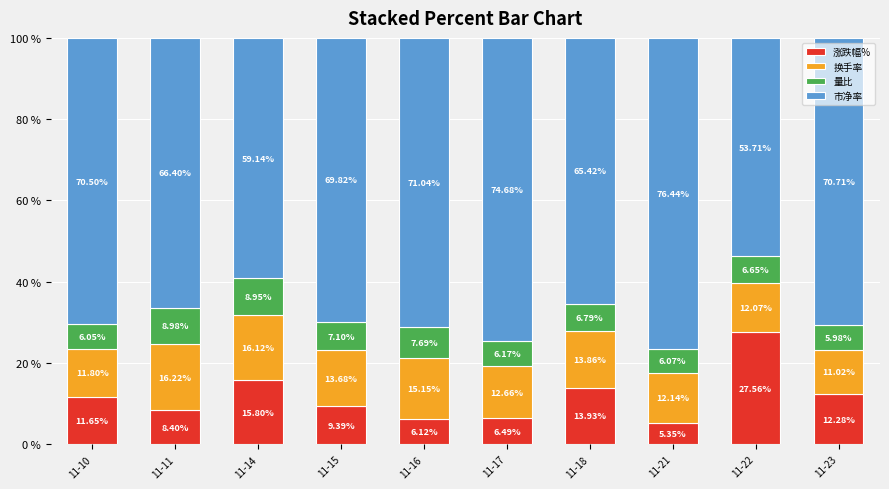

What is the total value across all series at 11-15?

100.0